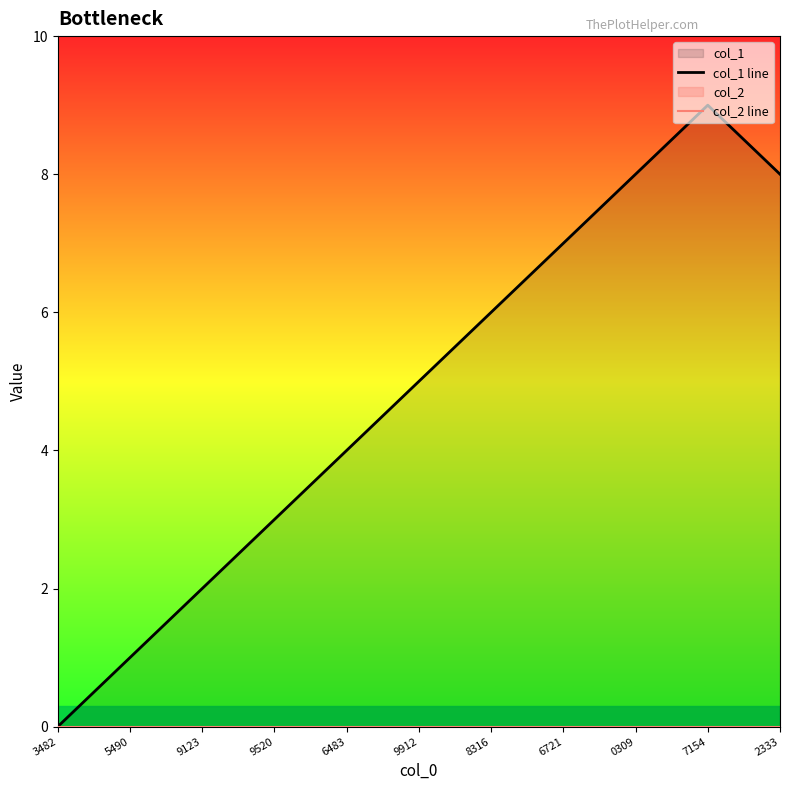

What is the difference between the highest and lowest values at 9123?

2